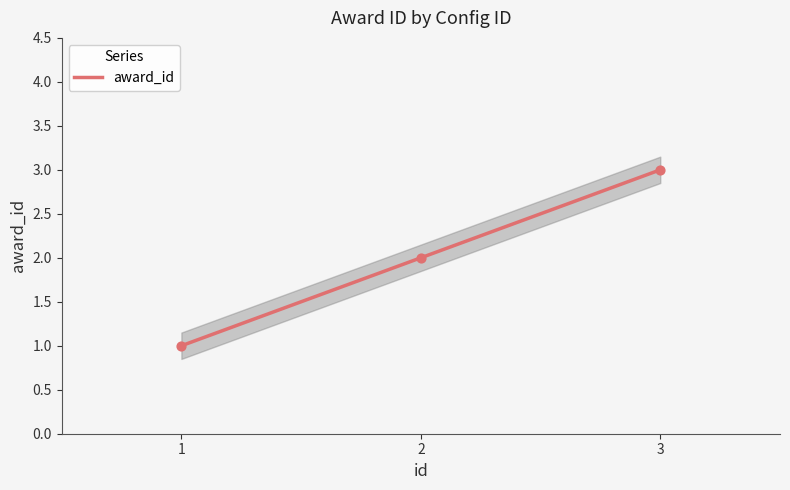

Between 1 and 2, which is larger?

2